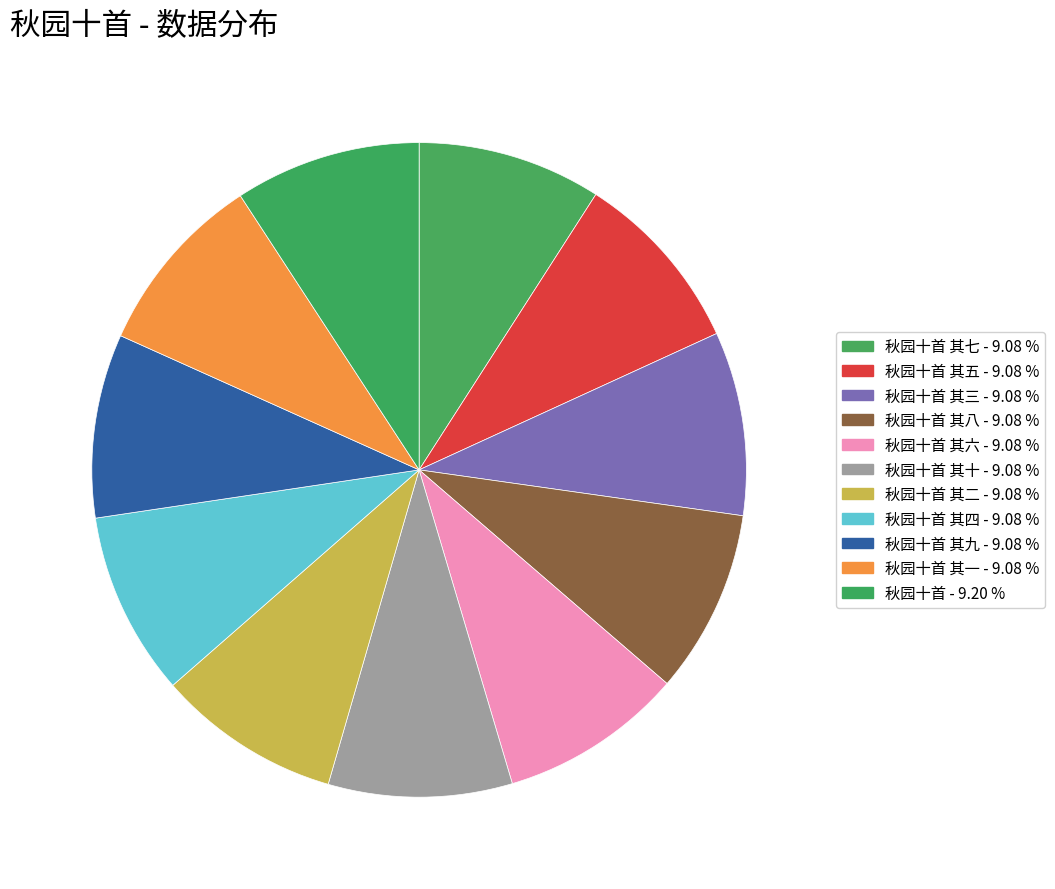

Count the number of slices in the pie.

11